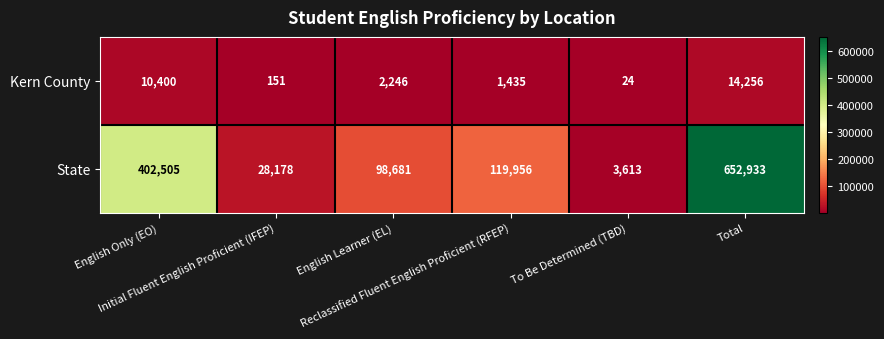

Rank the series by their average value, from lowest to highest.

Kern County, State